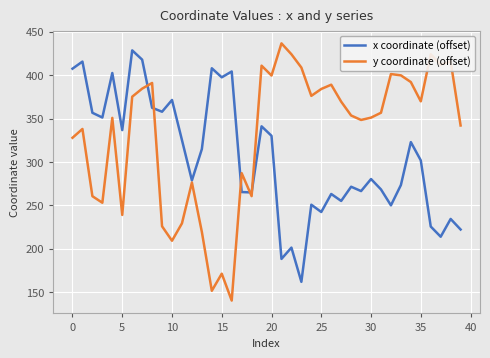

What is the value of the x coordinate (offset) point at the 35th from the left?

322.9